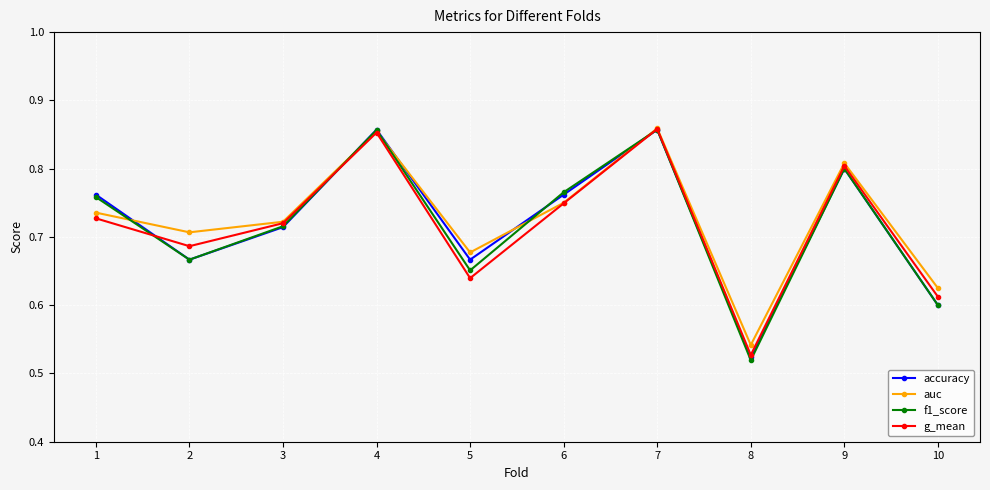

What are all the series names shown in the legend?

accuracy, auc, f1_score, g_mean